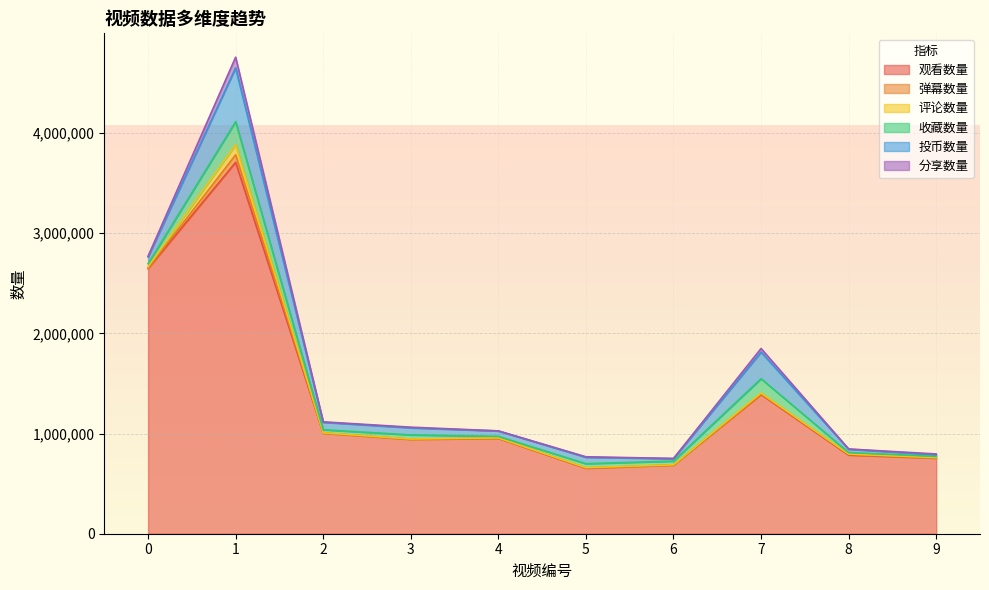

True or false: 投币数量 and 观看数量 cross at least once.

False